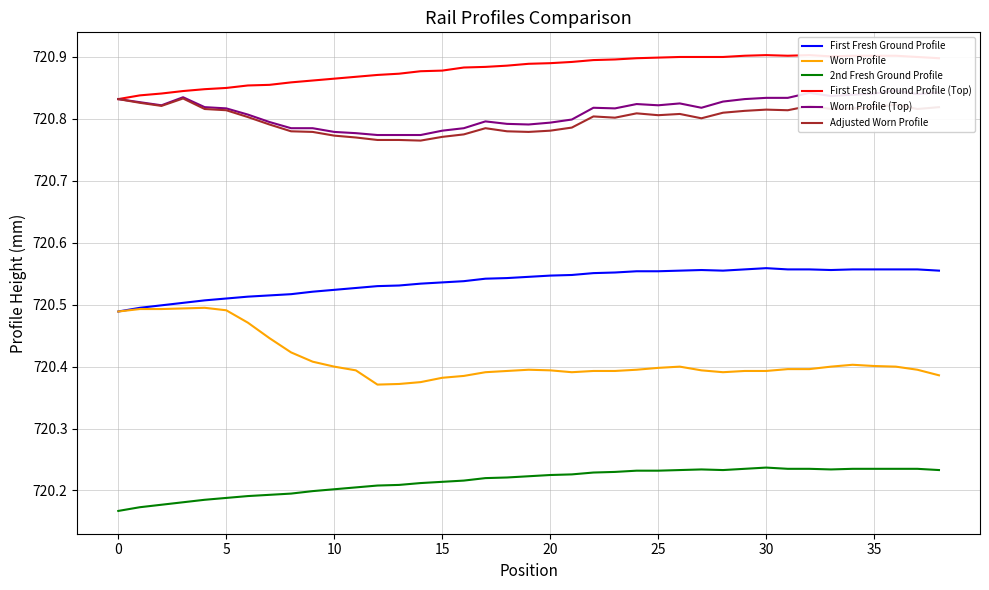

Which category has the highest value across all series?

30